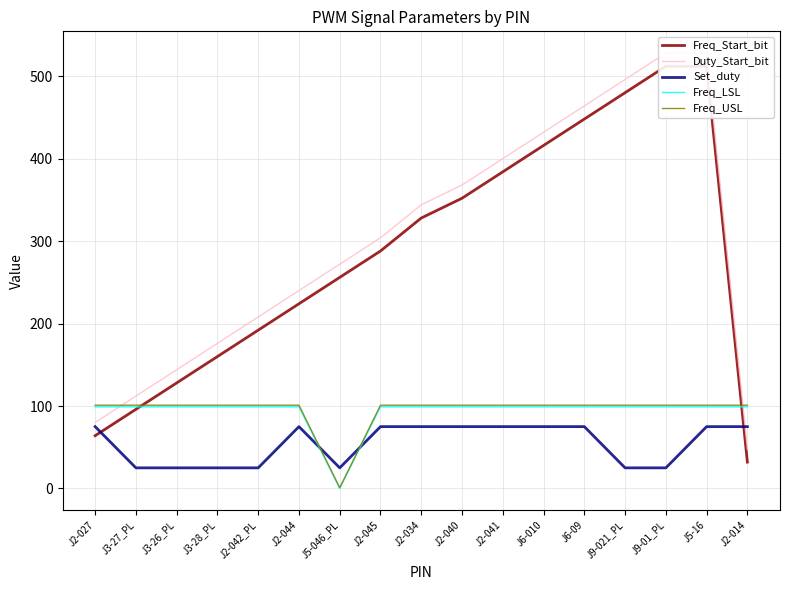

Rank the categories by Freq_LSL value from lowest to highest.

J5-046_PL, J2-027, J3-27_PL, J3-26_PL, J3-28_PL, J2-042_PL, J2-044, J2-045, J2-034, J2-040, J2-041, J6-010, J6-09, J9-021_PL, J9-01_PL, J5-16, J2-014